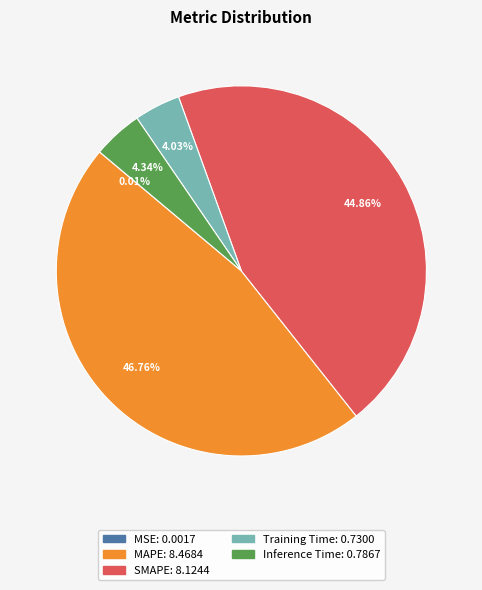

Which has a higher value, SMAPE or Training Time?

SMAPE